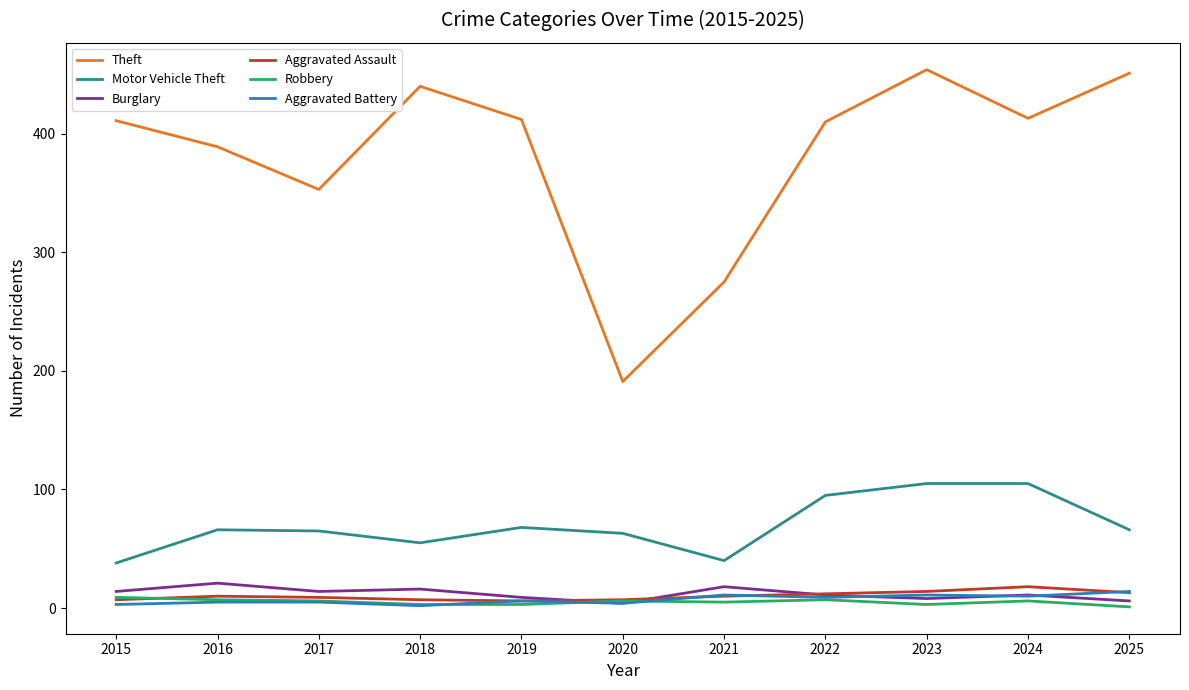

What is the maximum value for Theft?

454